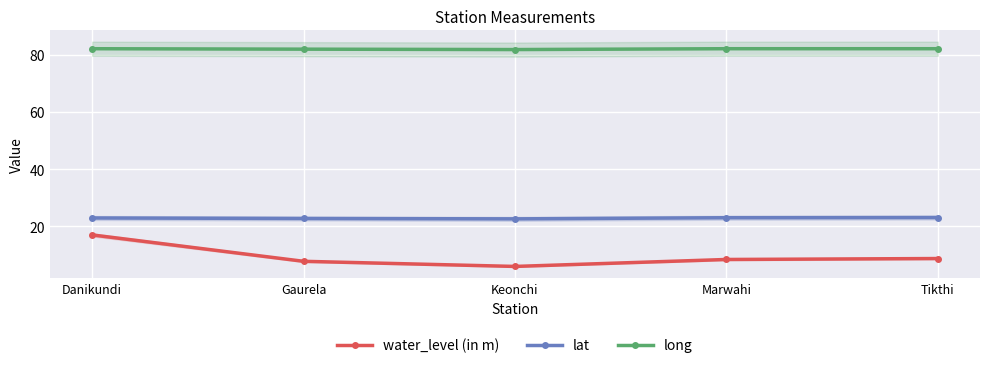

How many lines are shown in the chart?

3